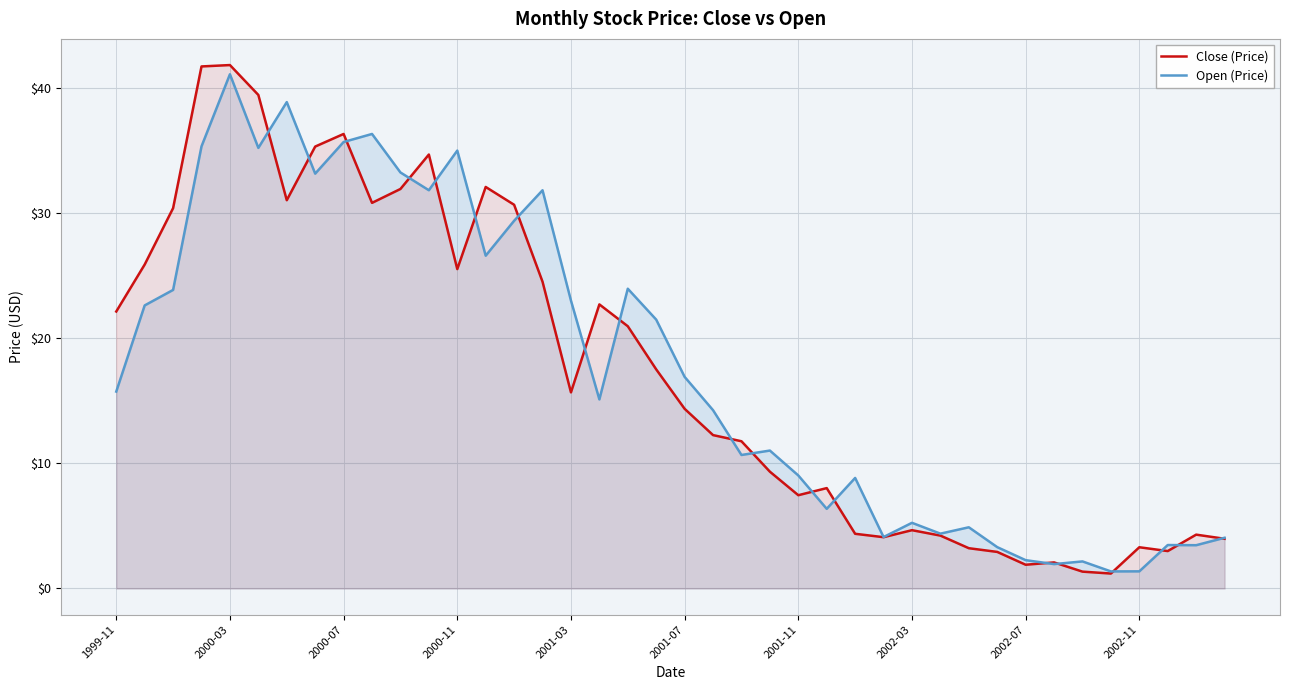

Which category has the highest value in the Open (Price) series?

2000-03